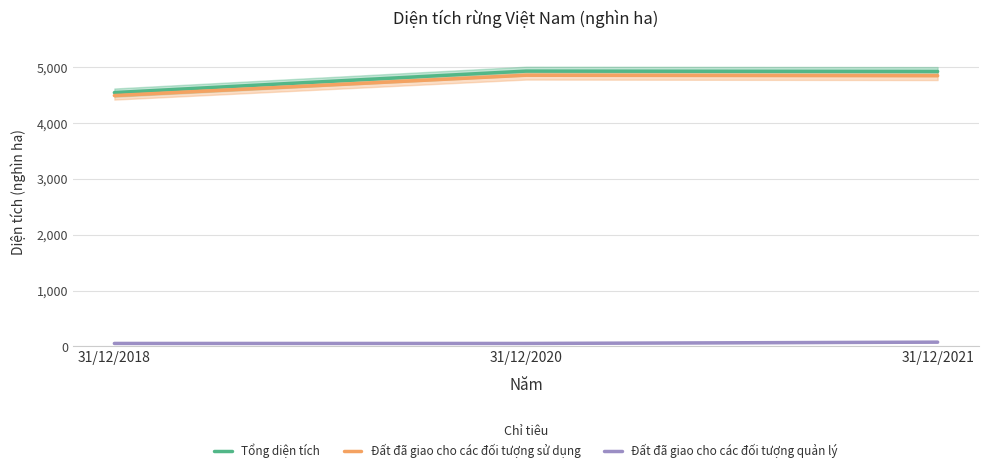

What is the minimum value for Tổng diện tích?

4546.4